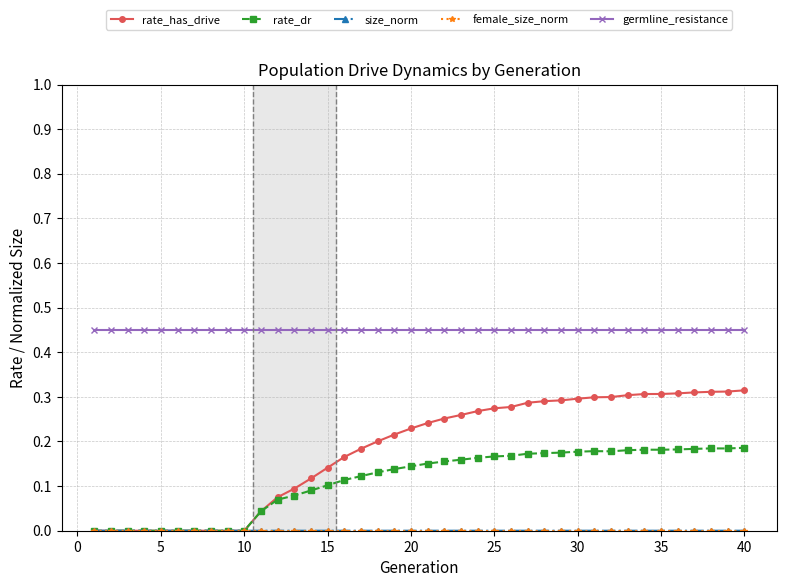

Which series has the widest spread of values?

rate_has_drive